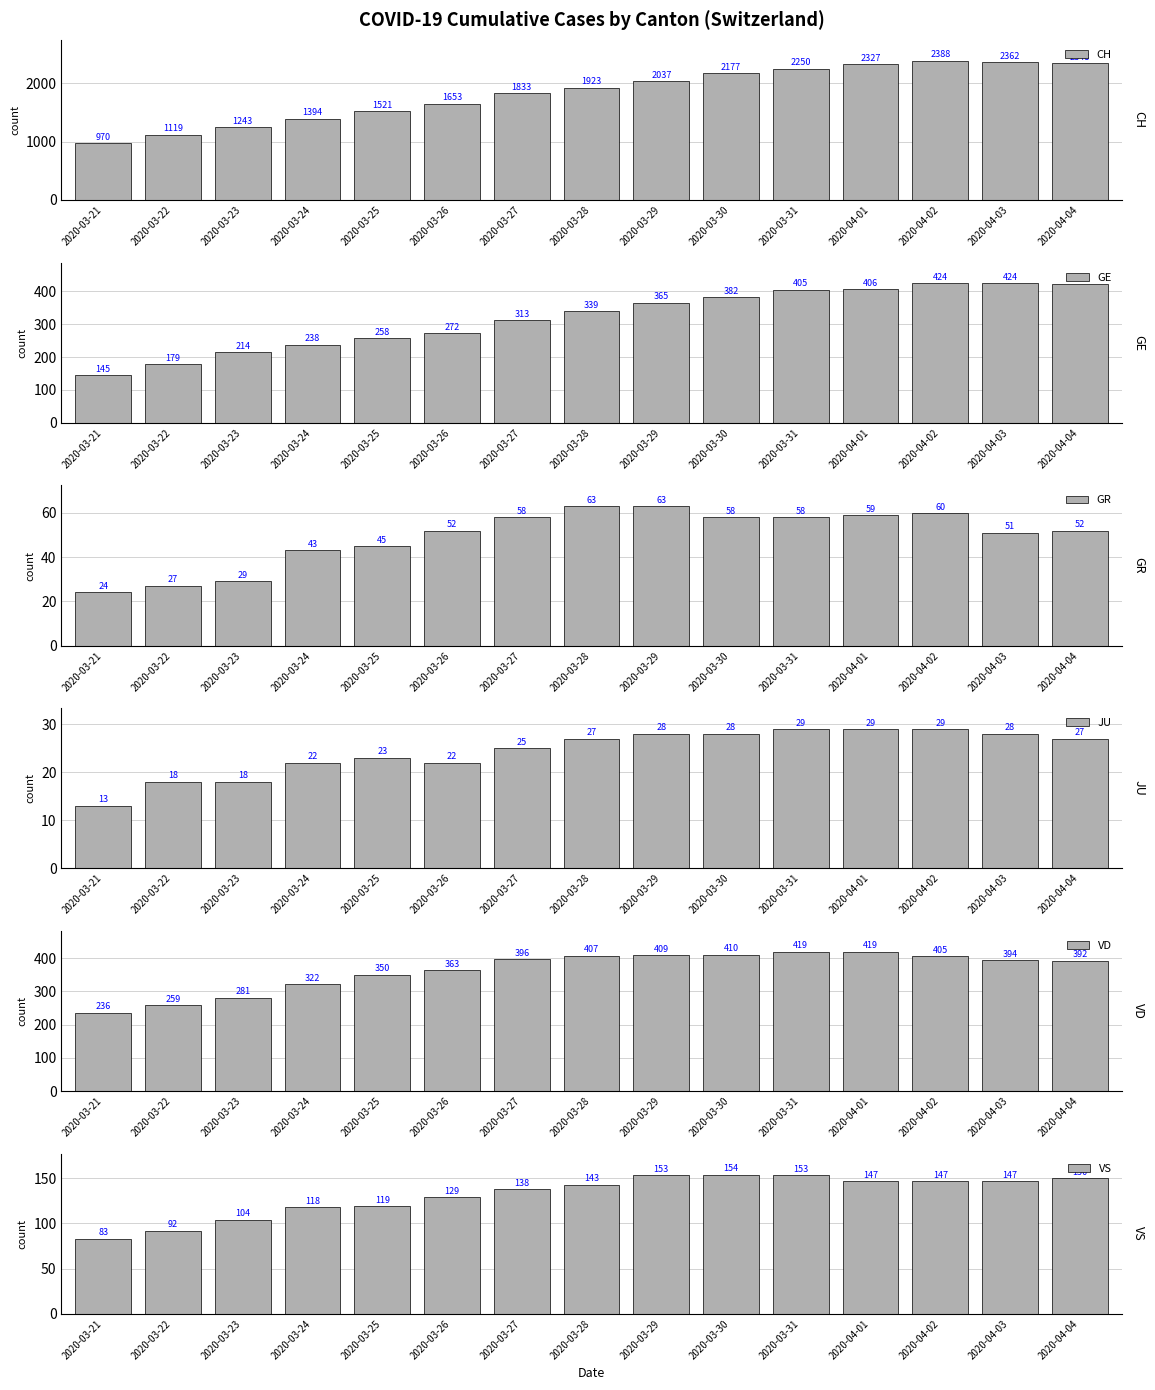

Rank the series at 2020-03-25 from lowest to highest value.

JU, GR, VS, GE, VD, CH